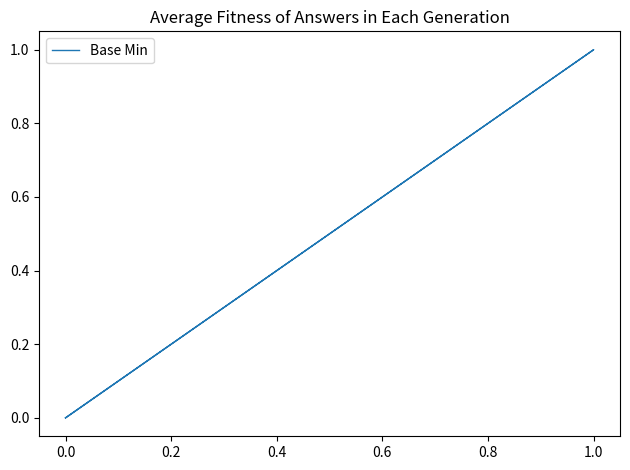

What is the difference between the maximum and minimum values?

1